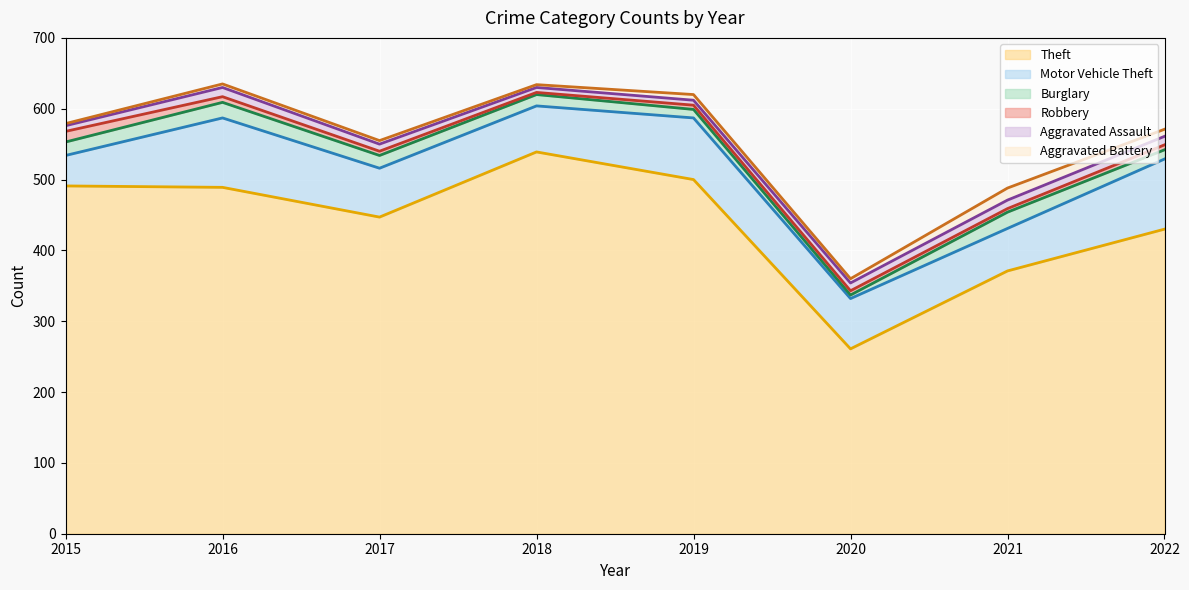

Which has a higher value, 2021 or 2019?

2019